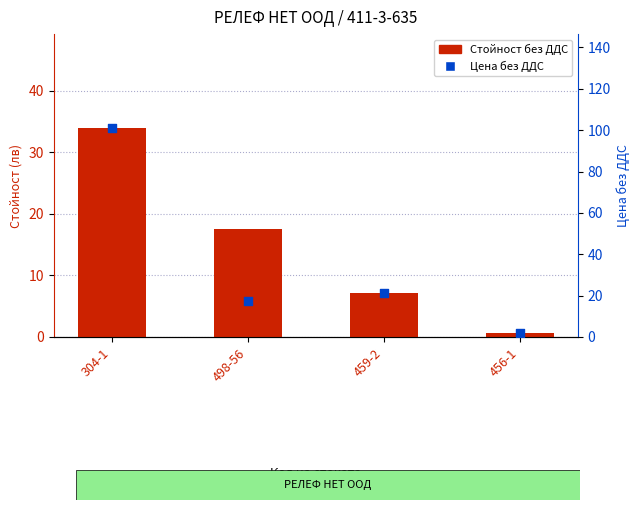

At how many categories does at least one series exceed 89?

1